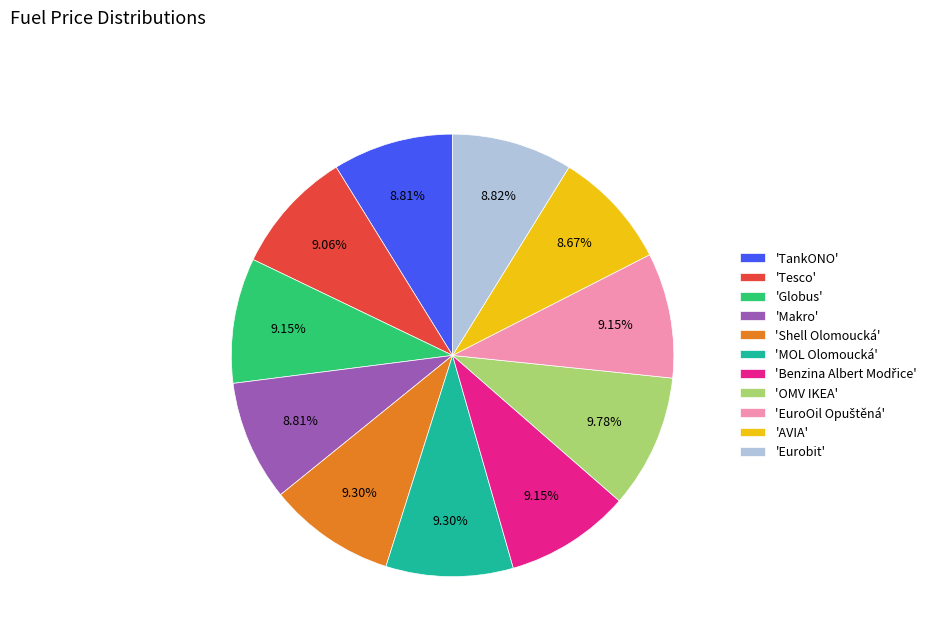

Do 'TankONO' and 'Eurobit' together represent more than half of the pie?

No